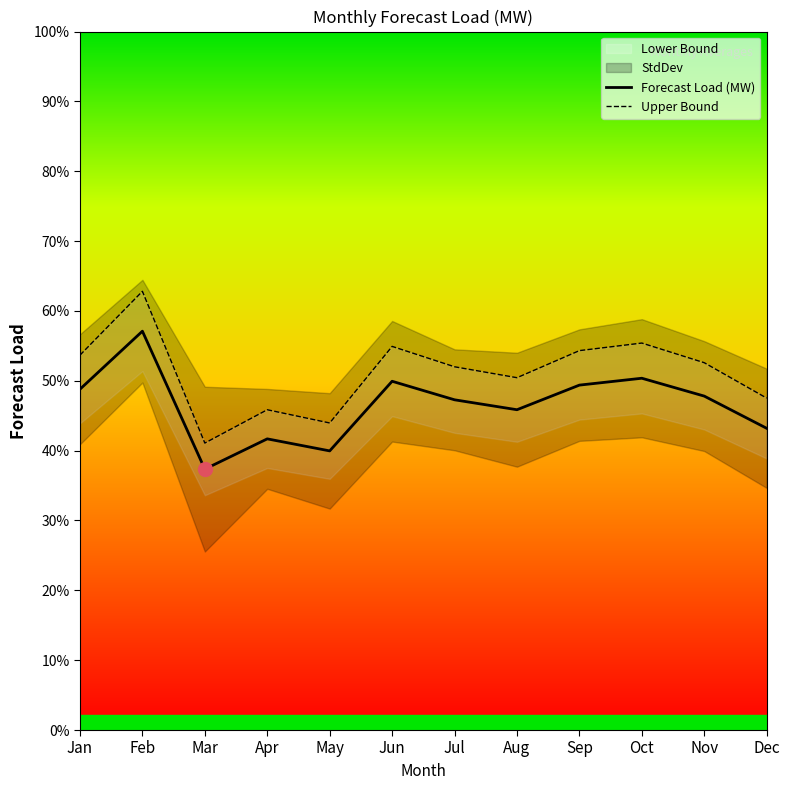

Rank the series by their maximum value, from lowest to highest.

Forecast Load (MW), Upper Bound